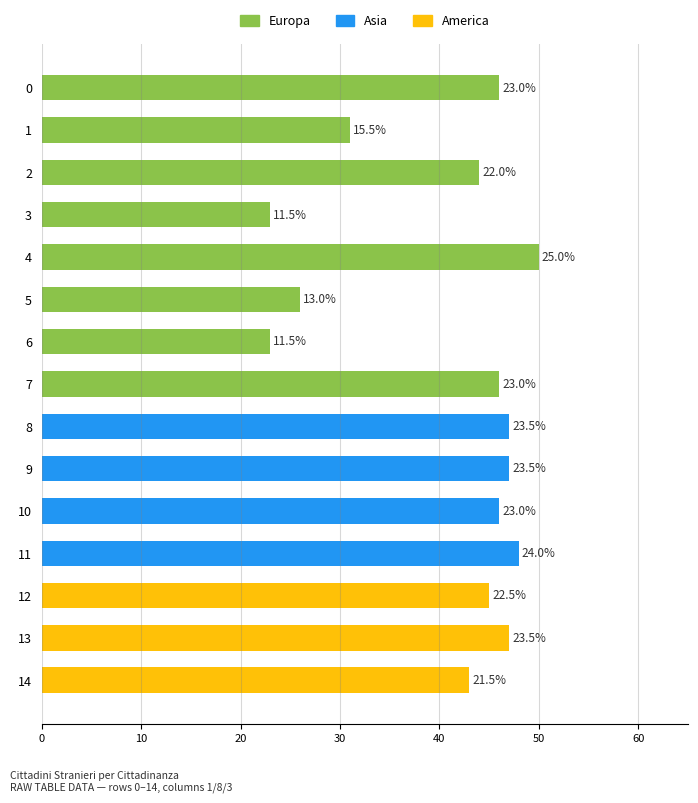

Which series contains the highest Y value?

Europa